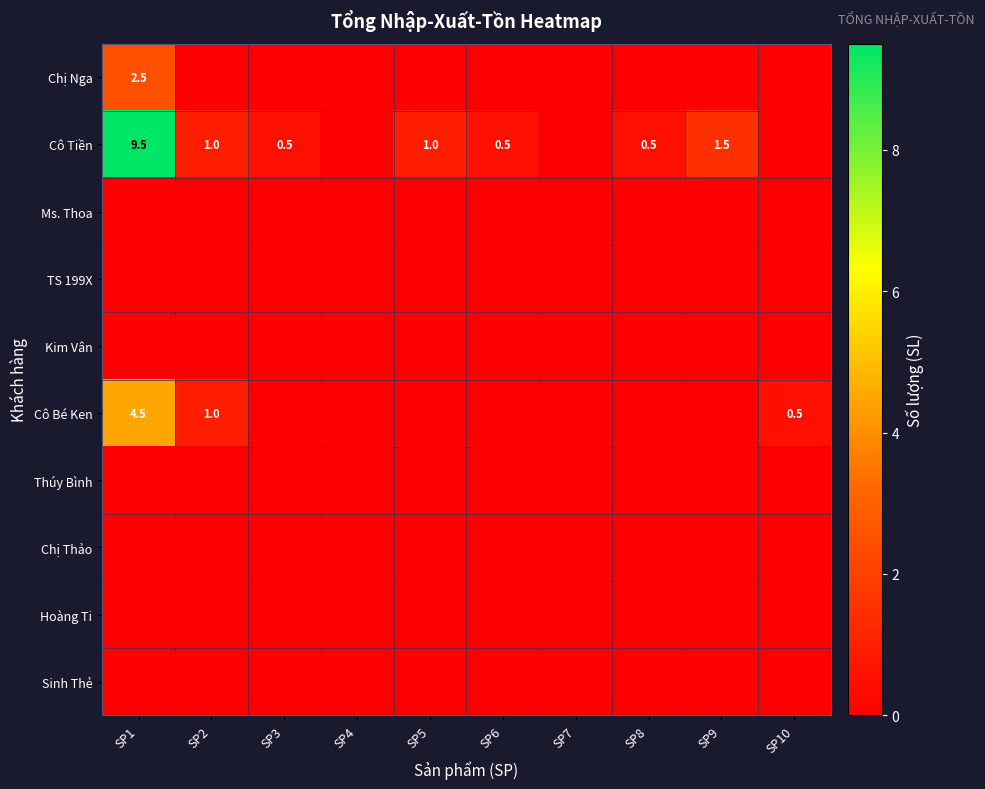

How many data points does each series have?

10